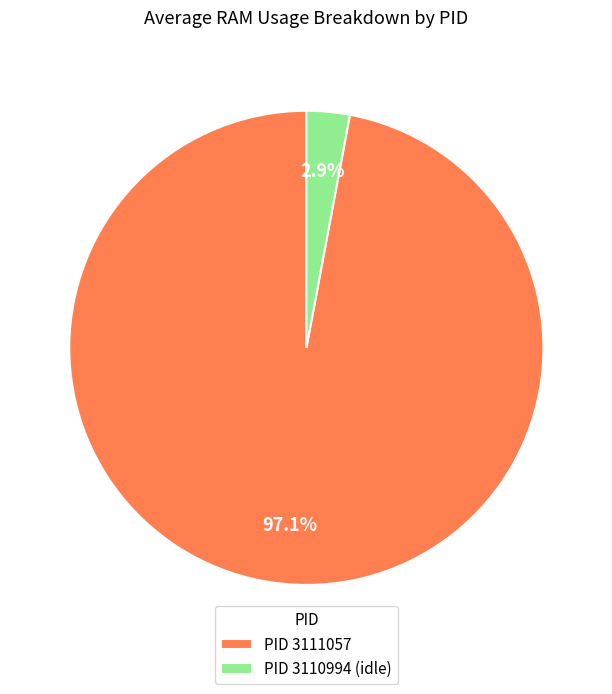

How many segments does this pie chart have?

2